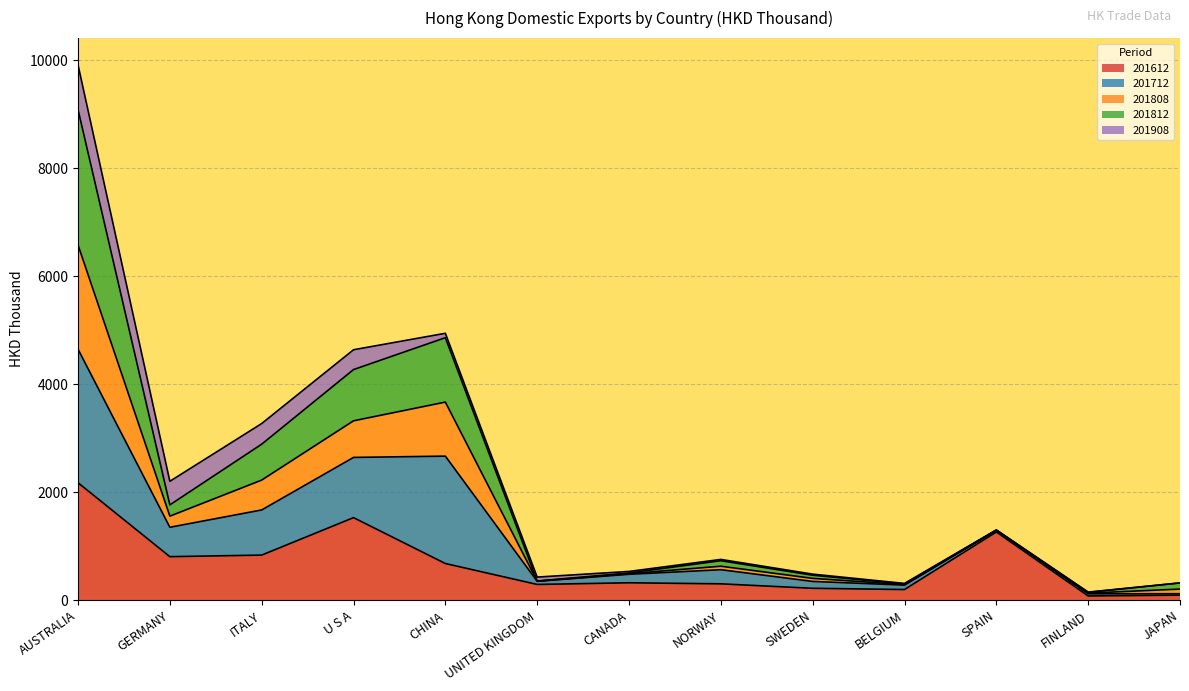

True or false: 201812 and 201612 intersect in this chart.

False